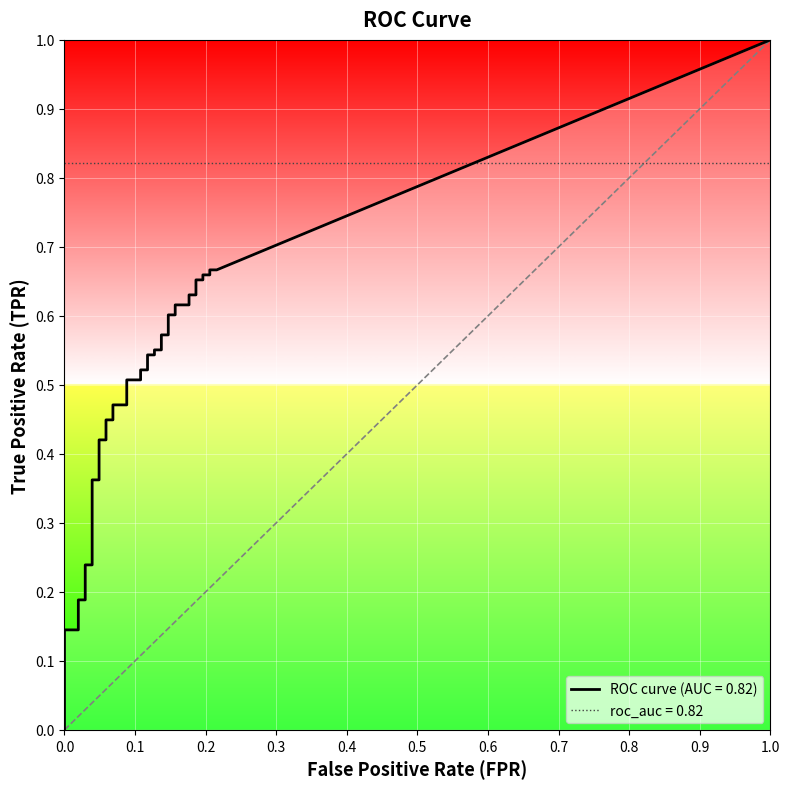

True or false: fpr and tpr intersect in this chart.

False